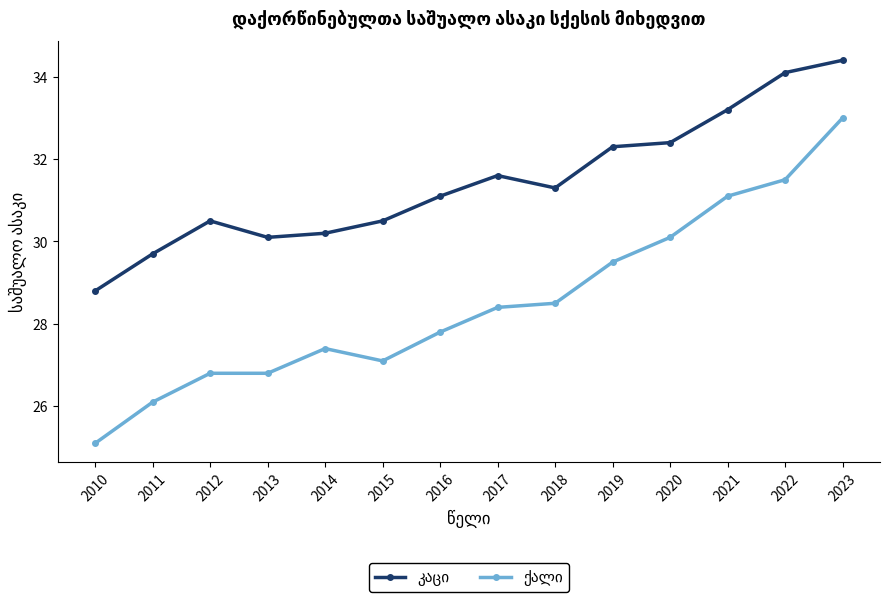

At which category is the sum across all series the highest?

2023